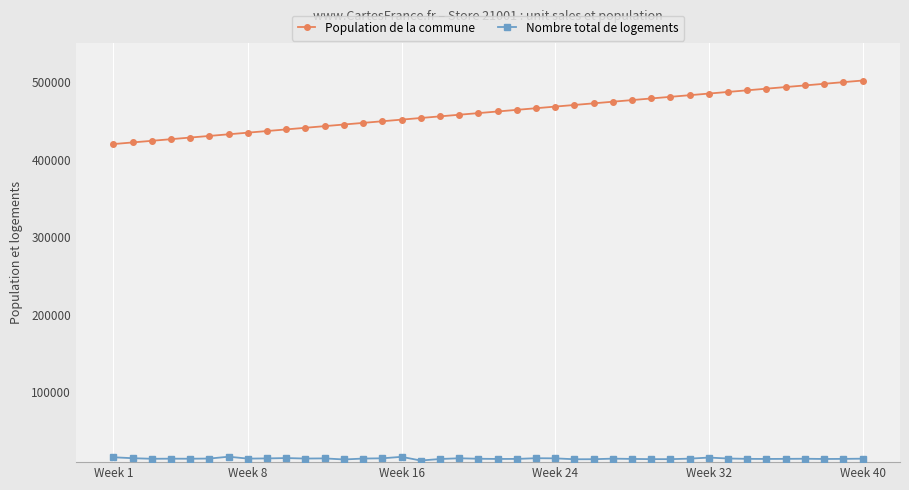

What is the highest value of the Population de la commune series?

502036.2